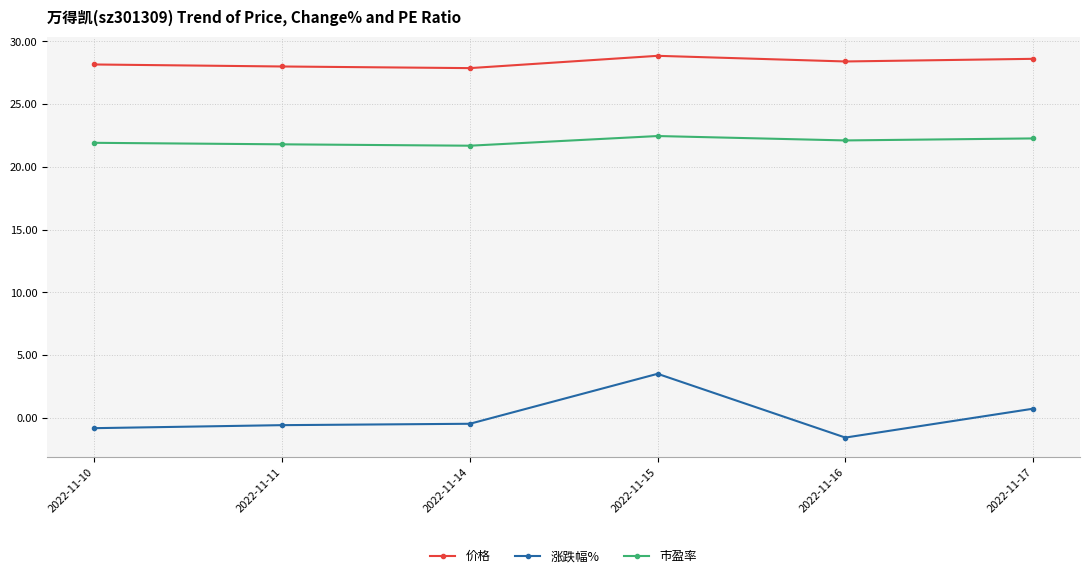

What is the value of the 涨跌幅% point at the 2nd from the left?

-0.6